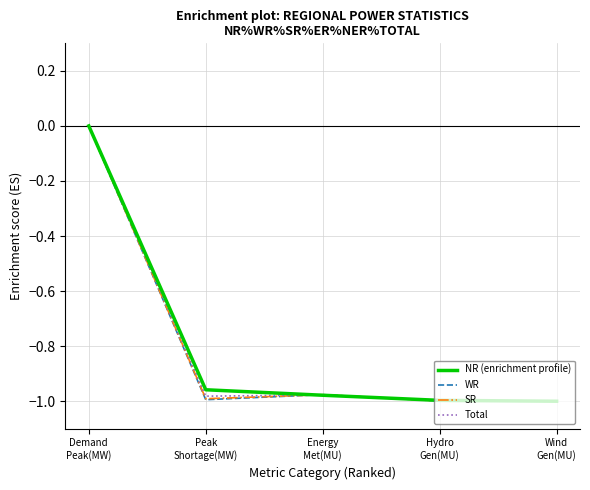

What are all the series names shown in the legend?

NR (enrichment profile), WR, SR, Total